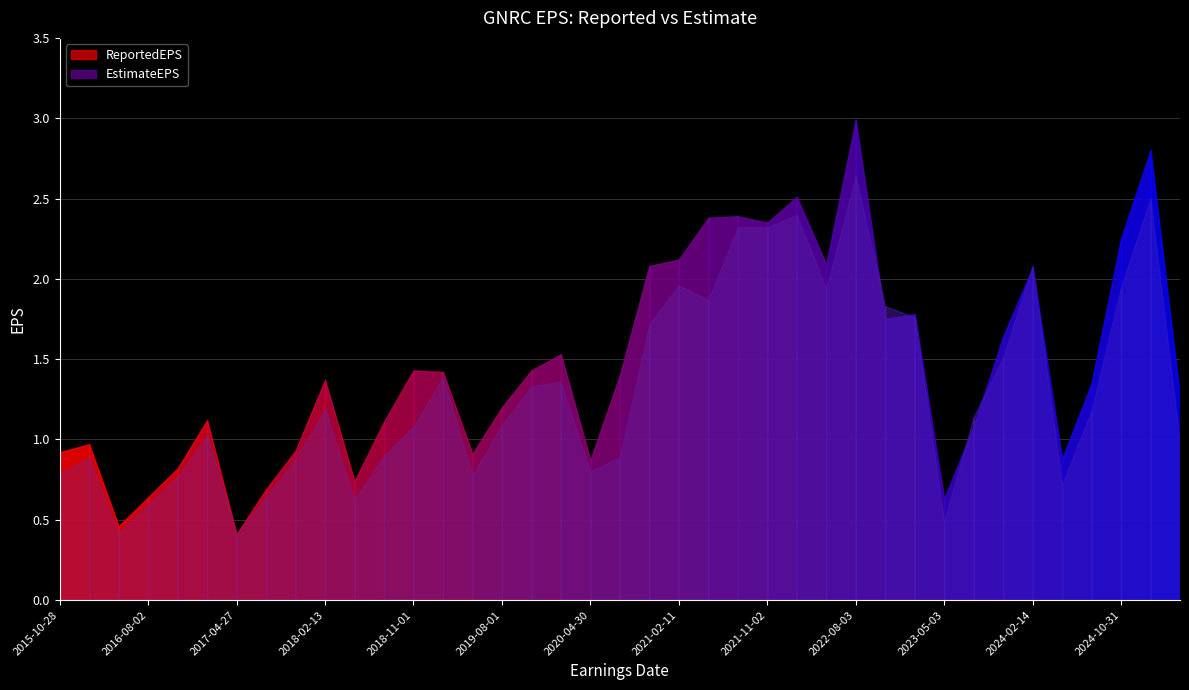

Between 2021-04-29 and 2018-05-02, which is larger?

2021-04-29